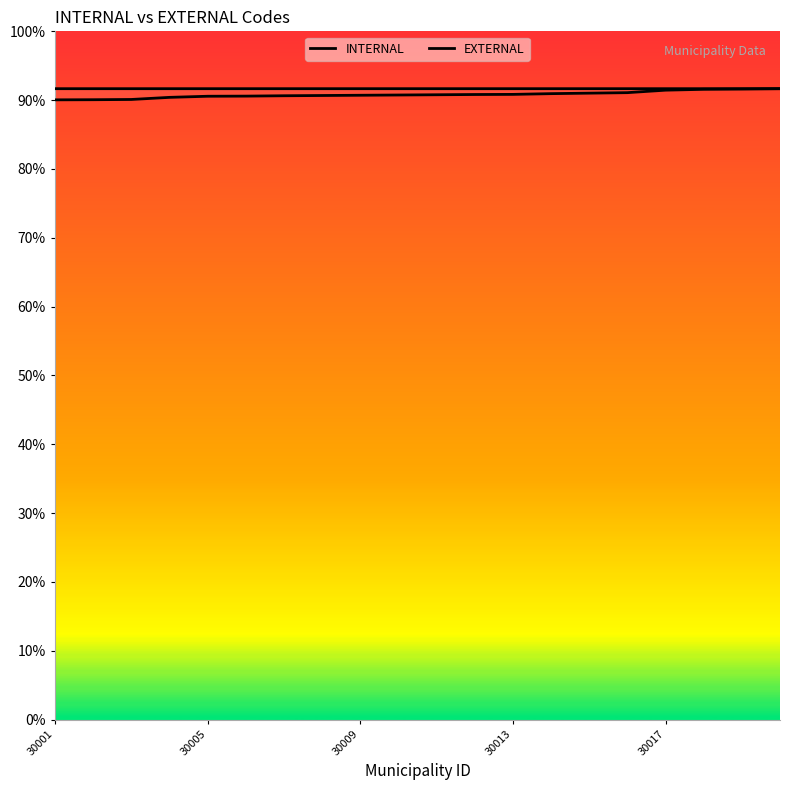

How many data points in INTERNAL are less than 54470?

10